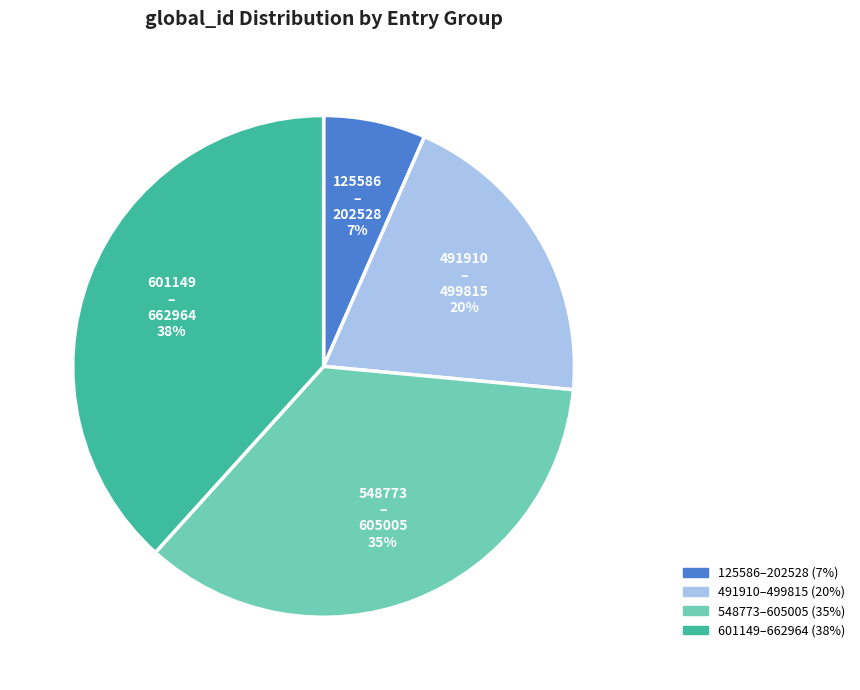

Count the number of slices in the pie.

4